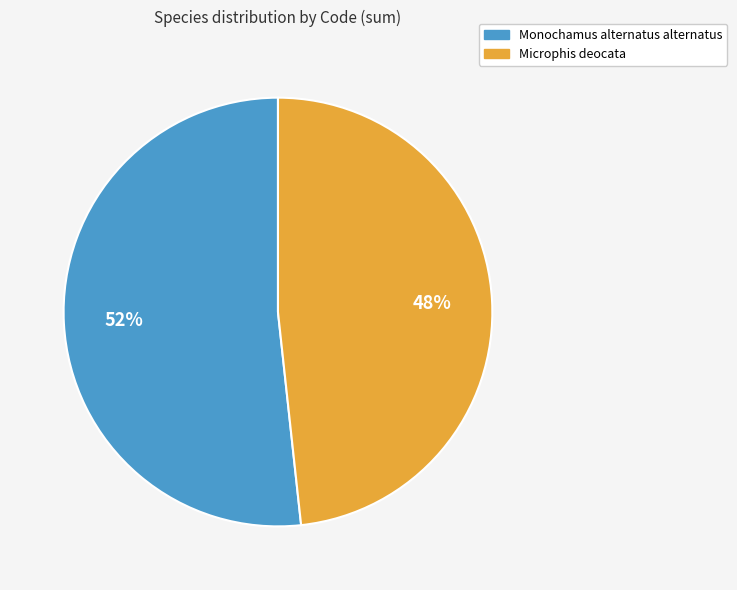

Which slice is the largest?

Monochamus alternatus alternatus